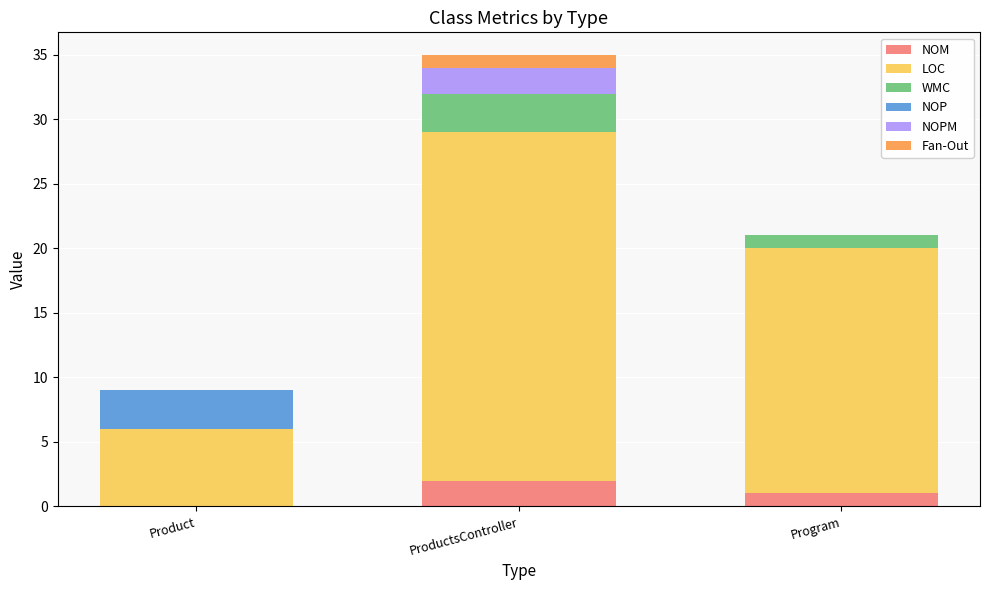

At which category is the sum across all series the highest?

ProductsController